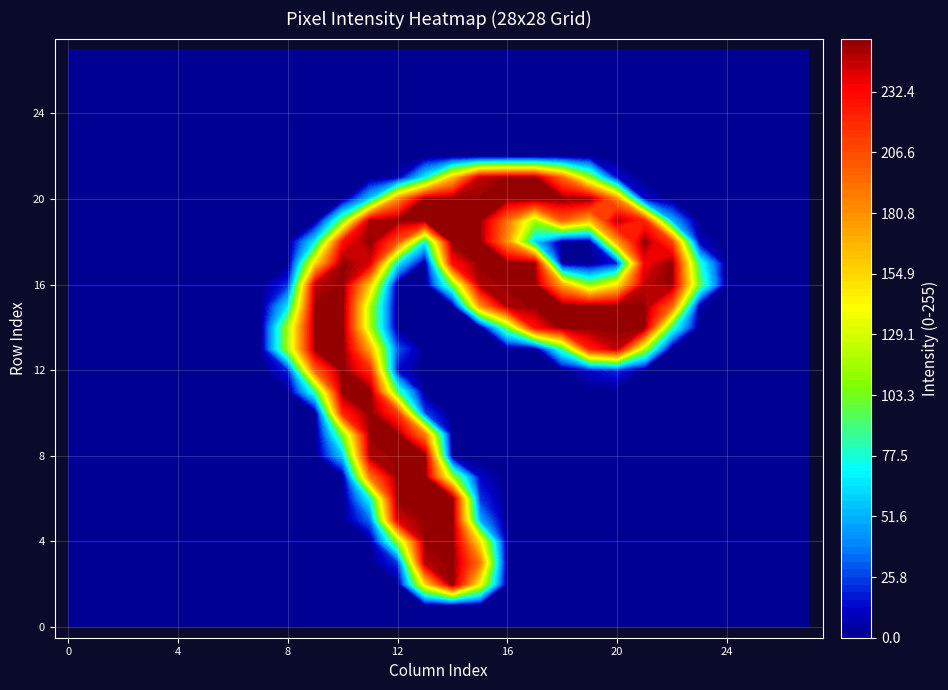

At how many categories does at least one series exceed 148?

14